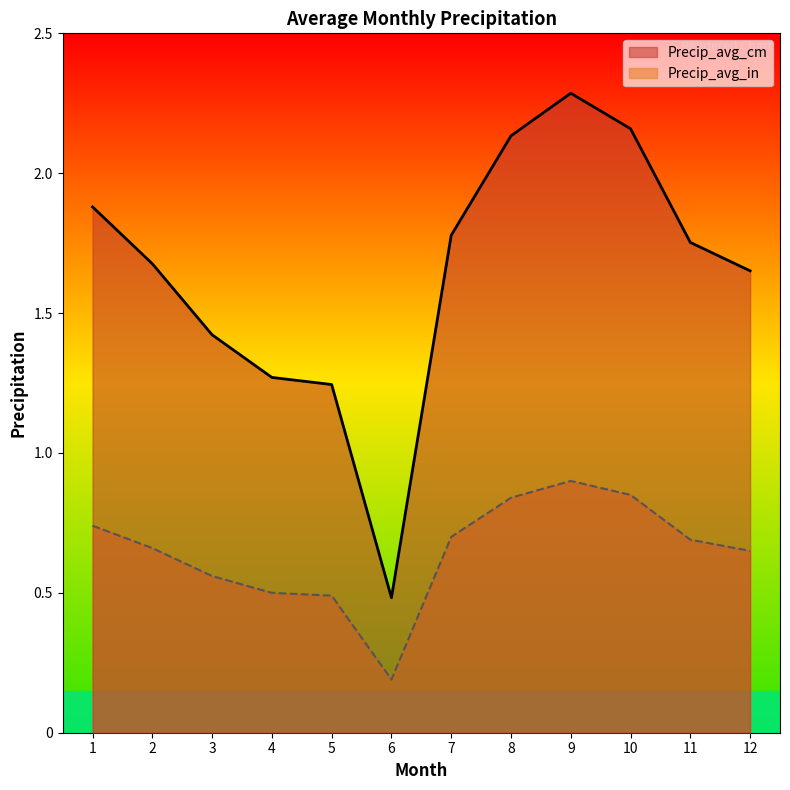

What is the value of the Precip_avg_cm point at the 8th from the left?

2.1